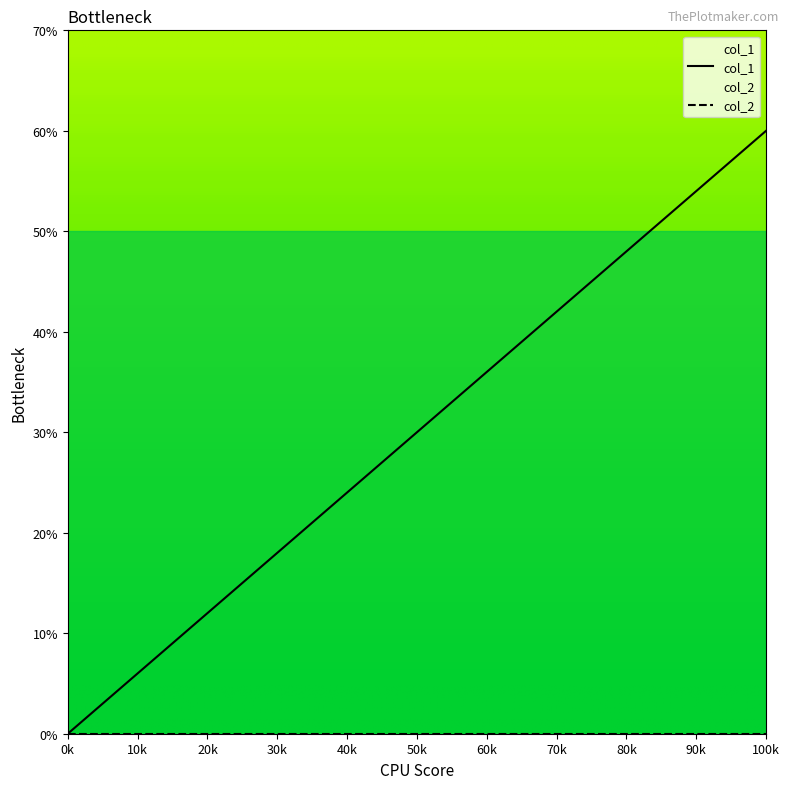

How many values are below 3?

3